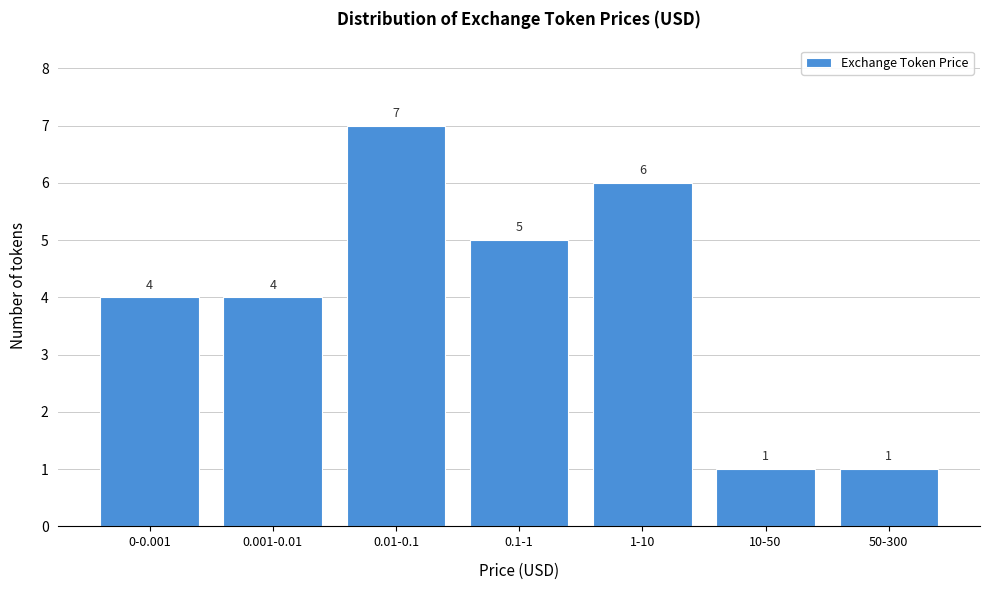

Reading right to left, extract all data points from this chart.

1	1	6	5	7	4	4